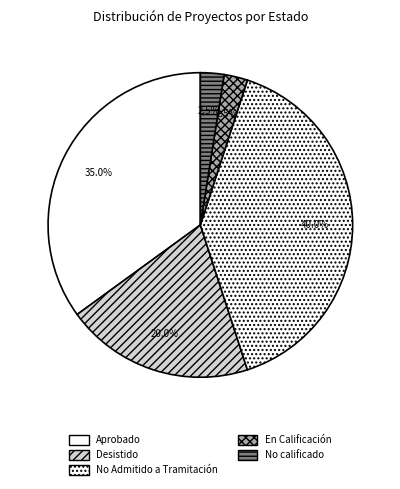

To the nearest percent, what percentage of the pie is No calificado?

2%